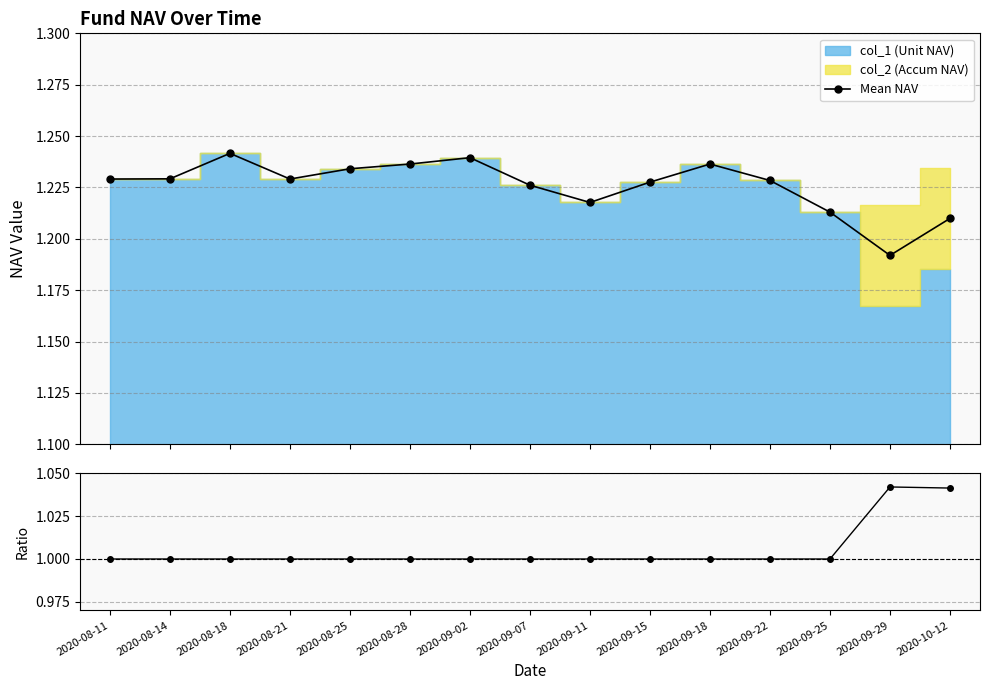

Is it true that Mean NAV equals 1.2 at 2020-09-22?

True